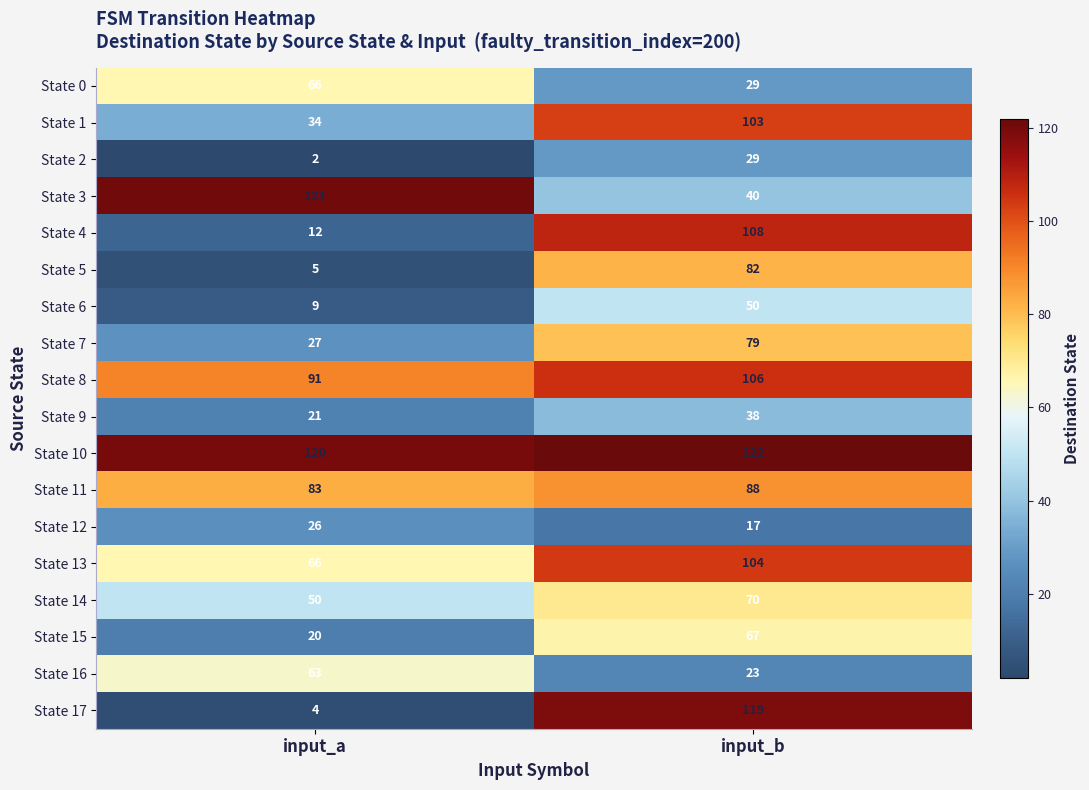

What is the sum of the State 14 values at input_b and input_a?

120